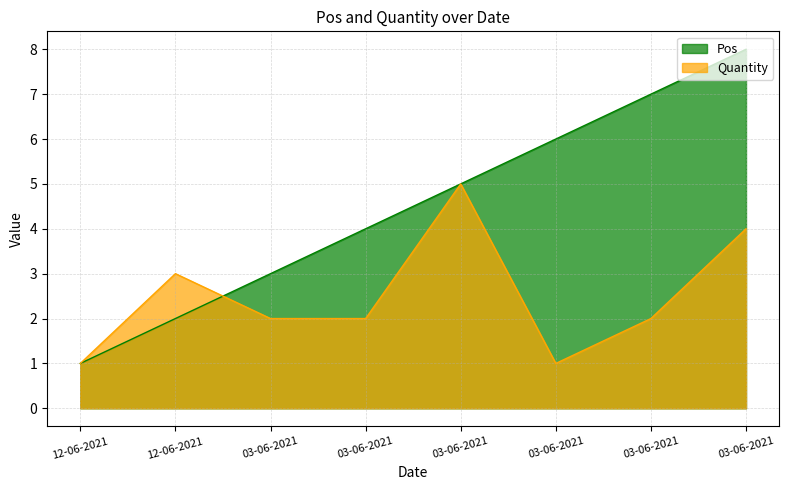

The Pos series shows 6 at 03-06-2021. True or false?

True